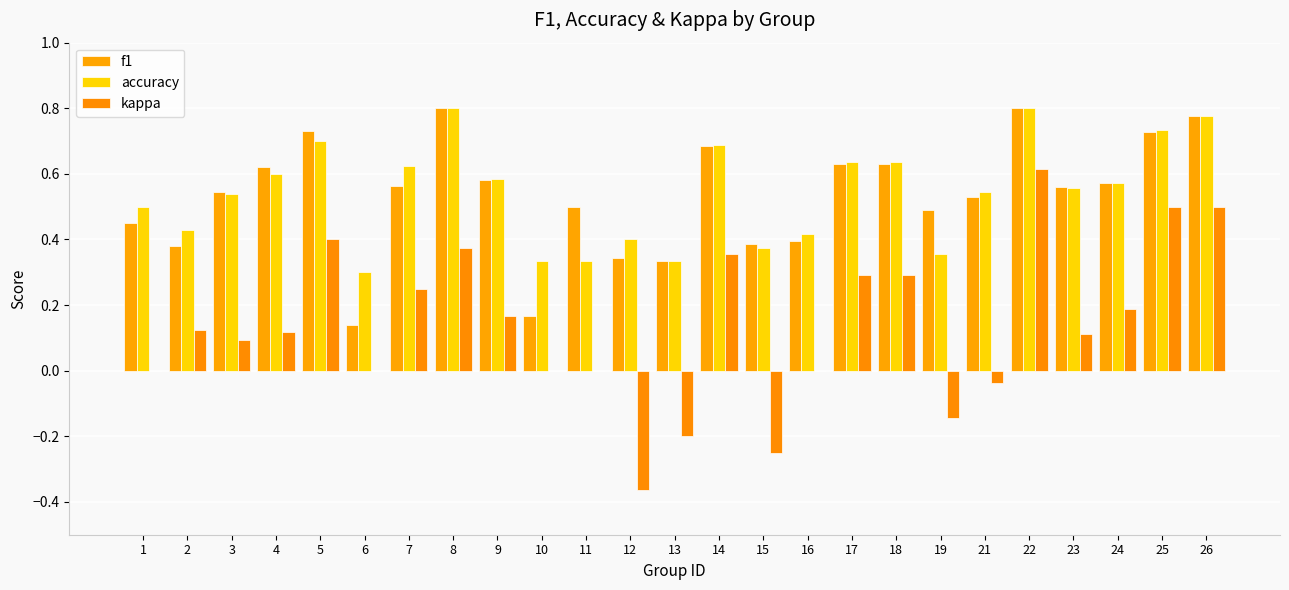

The value of accuracy at 12 is 0.4. True or false?

True